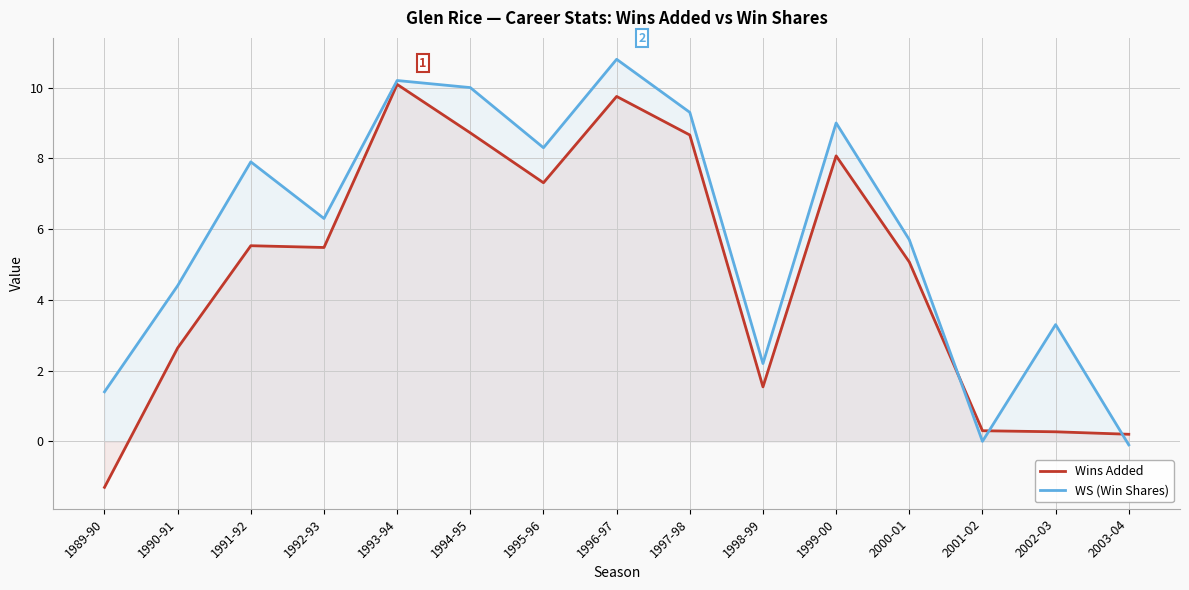

How many times do WS (Win Shares) and Wins Added cross each other?

3